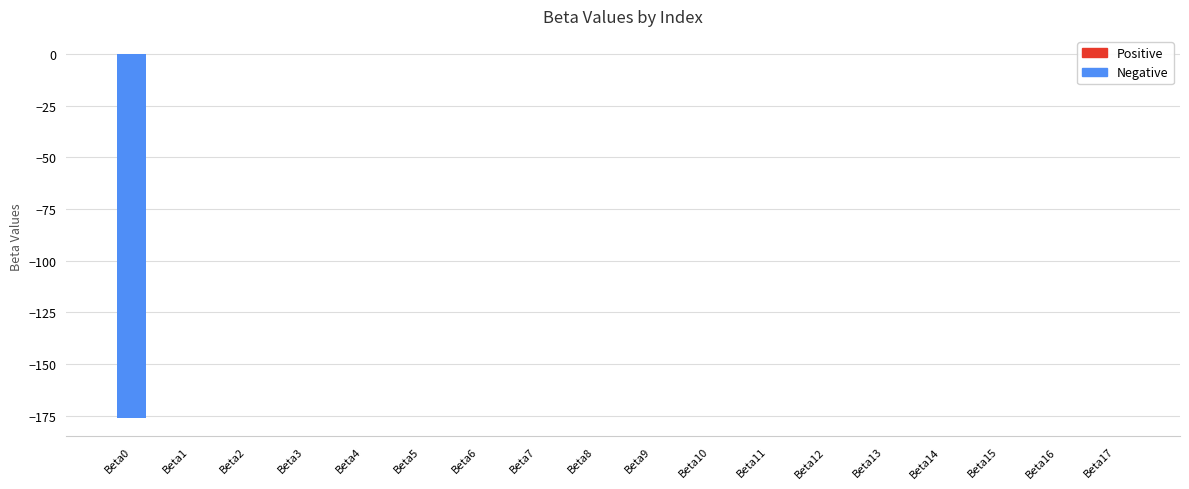

The chart shows a value of 0.0 at Beta4. True or false?

True